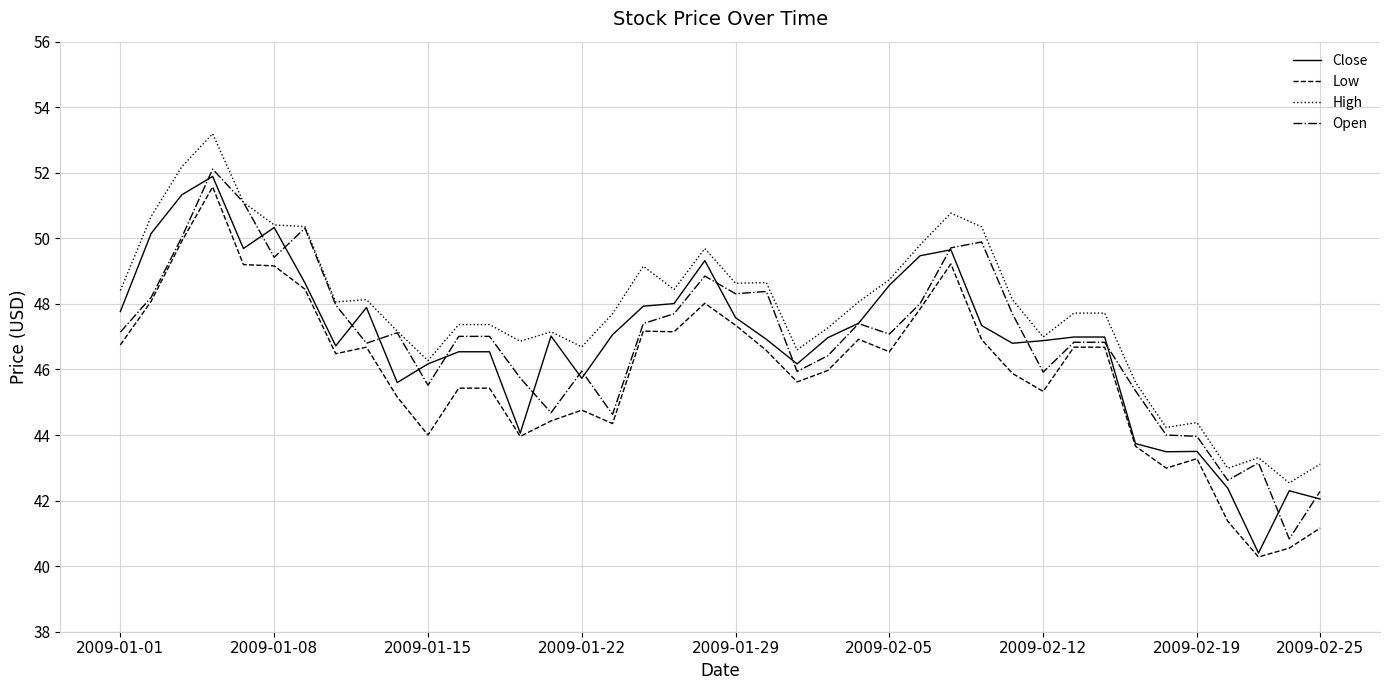

True or false: High and Low cross at least once.

False